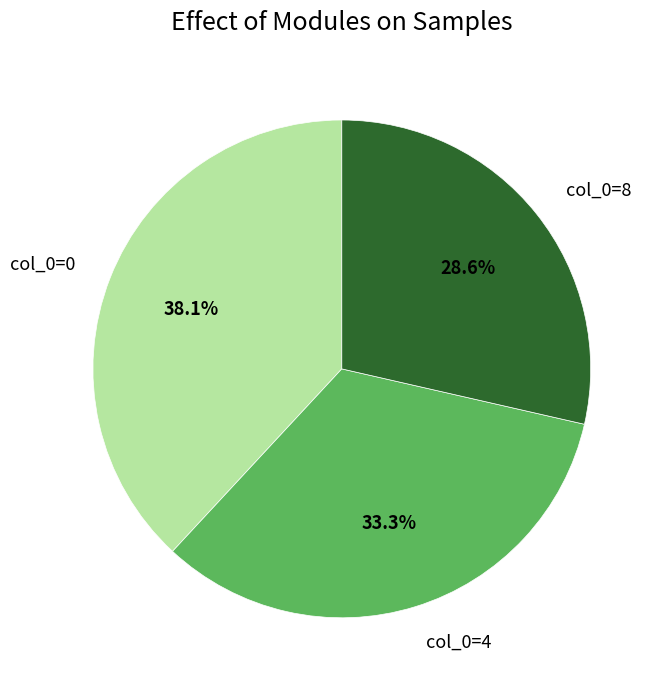

Which has a higher value, col_0=8 or col_0=0?

col_0=0